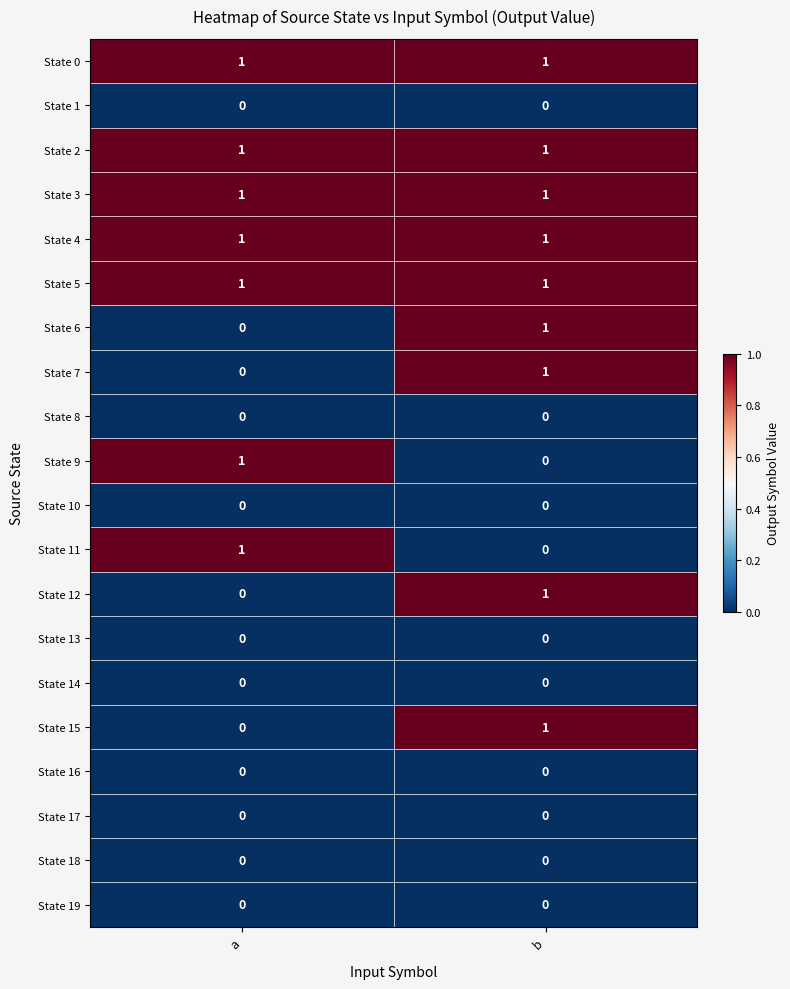

Rank the categories by State 12 value from lowest to highest.

a, b